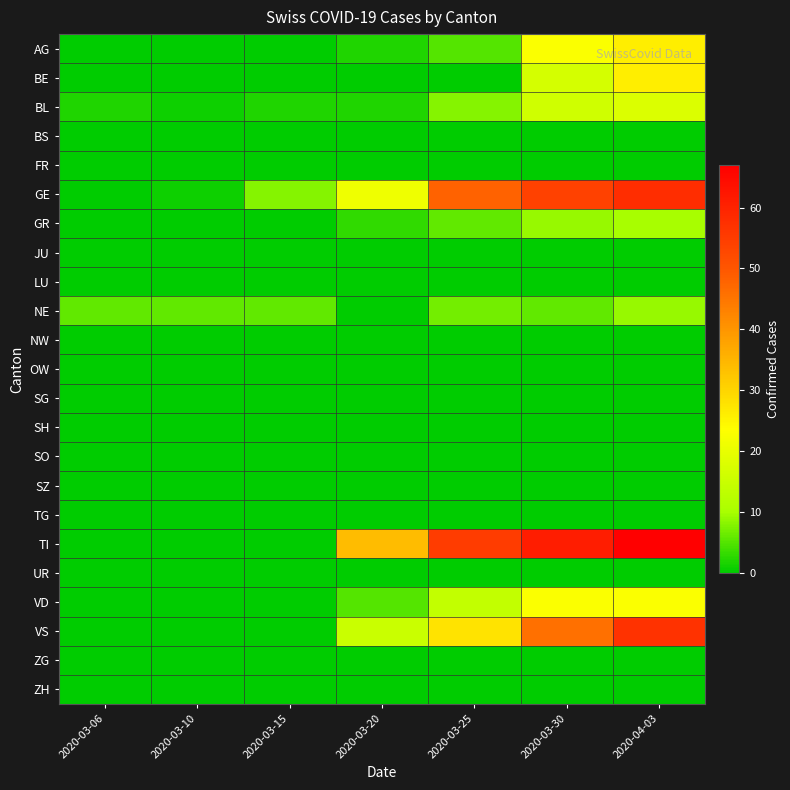

Rank the series by their maximum value, from highest to lowest.

TI, GE, VS, AG, BE, VD, BL, GR, NE, BS, FR, JU, LU, NW, OW, SG, SH, SO, SZ, TG, UR, ZG, ZH